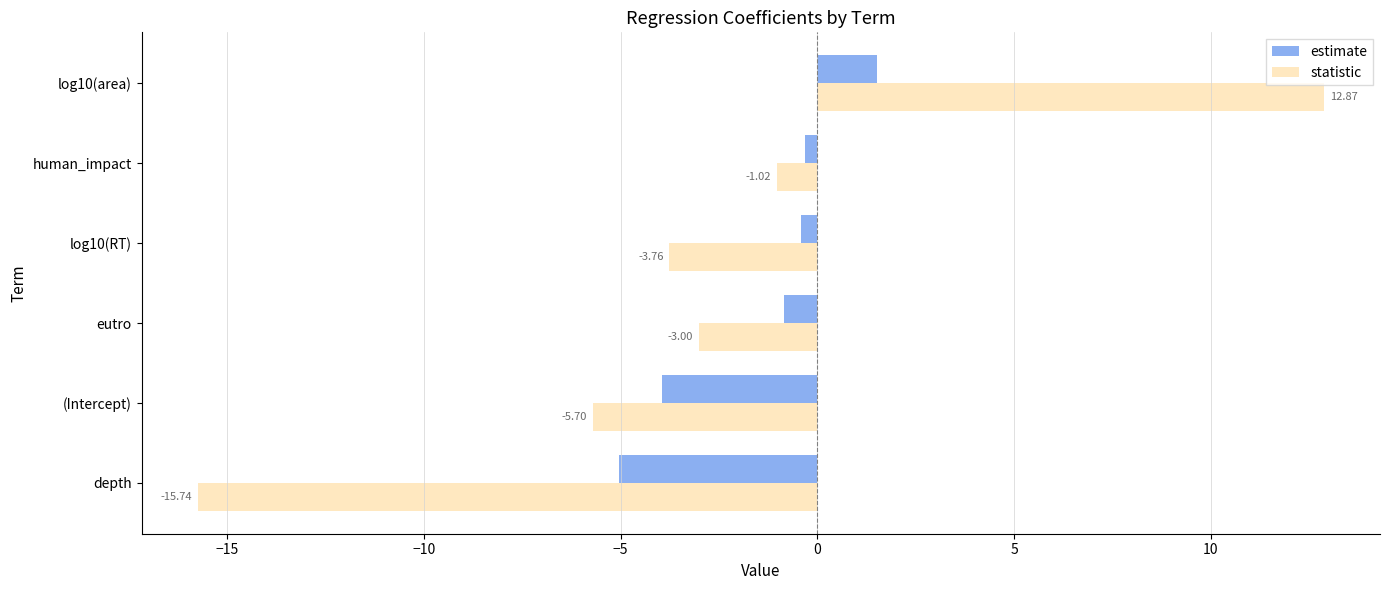

Which series has the largest total across all categories?

estimate